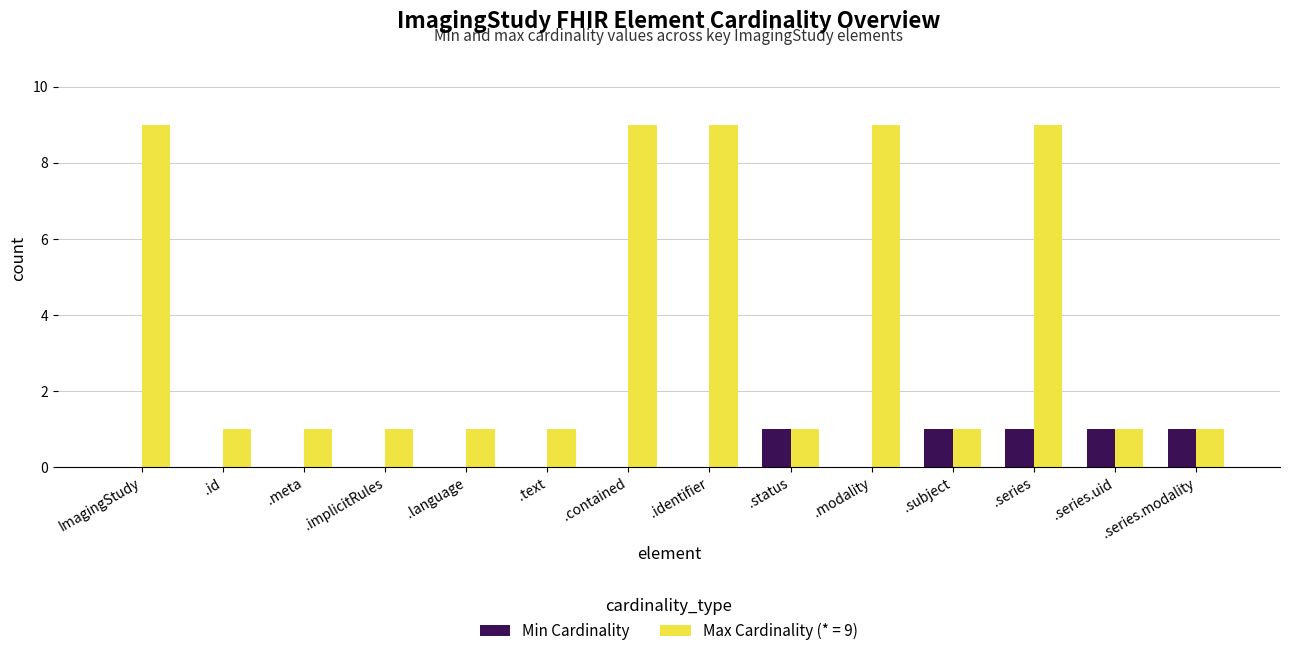

At which category is the sum across all series the highest?

.series